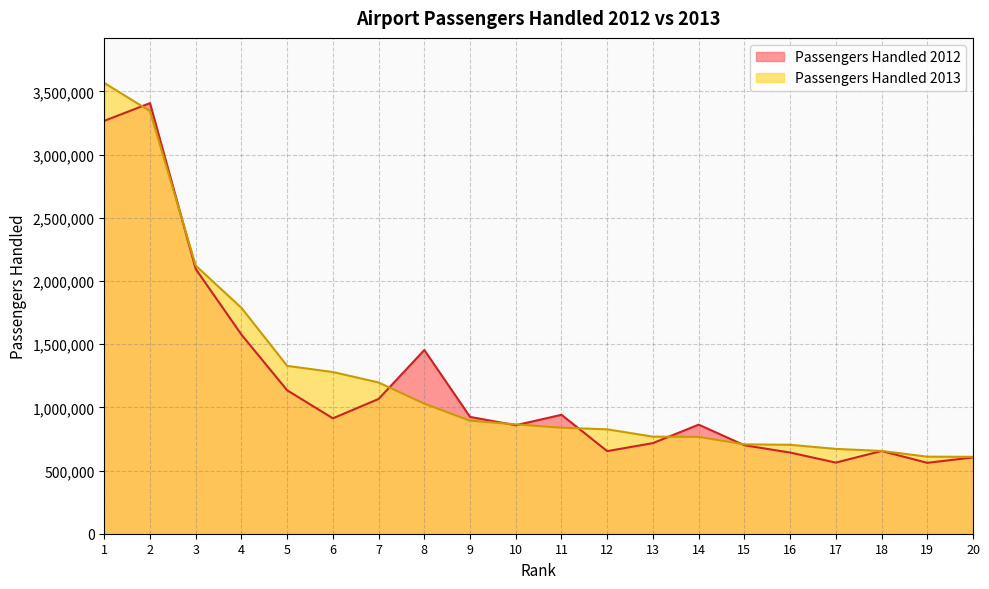

What is the difference between the Passengers Handled 2012 values at 15 and 13?

16983